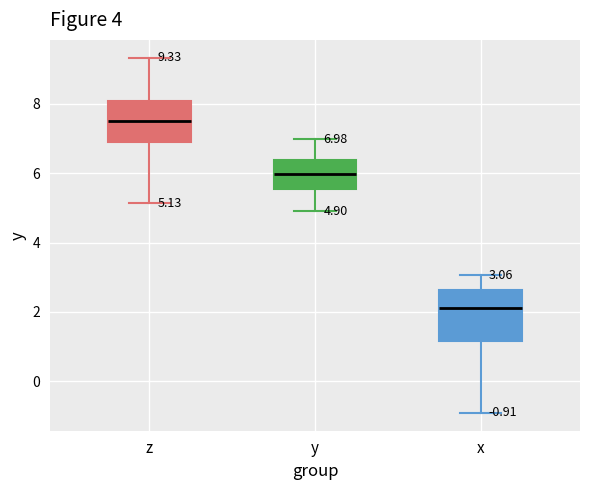

Comparing the boxes themselves (not the whiskers), which one is the tallest?

x